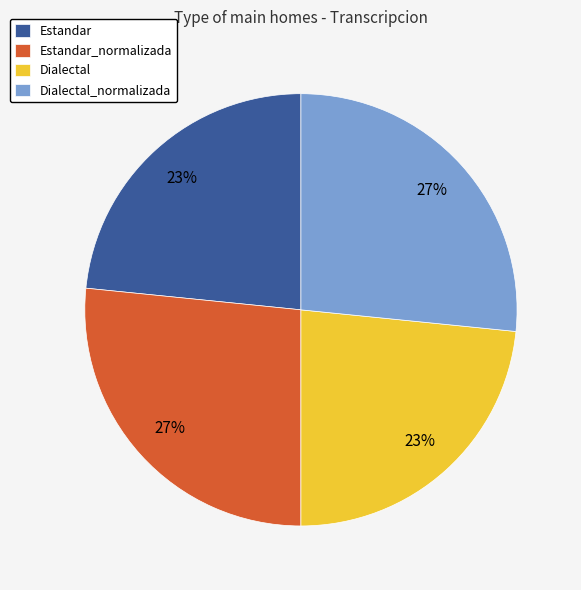

Combined, do Dialectal and Estandar account for over 50%?

No